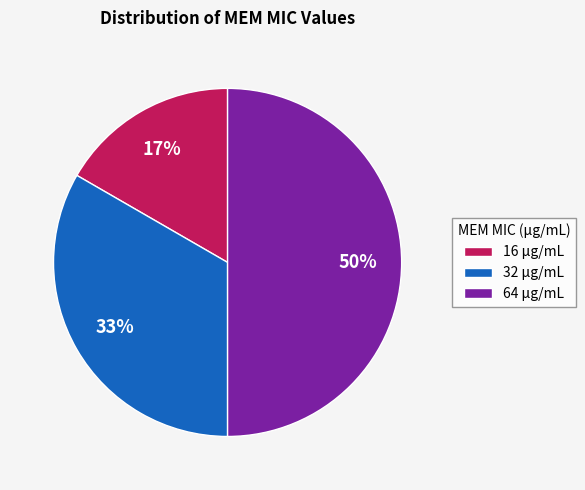

Does 32 μg/mL represent more than half of the total?

No